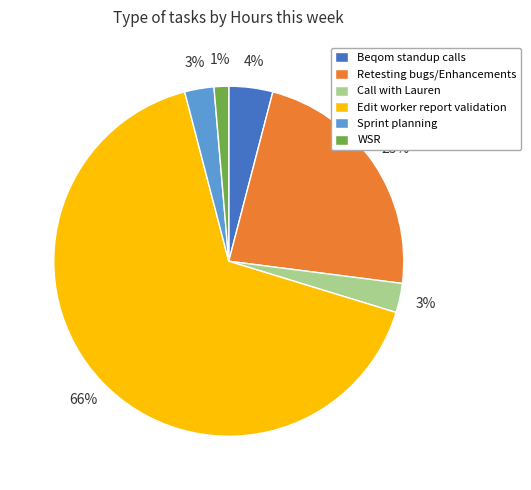

To the nearest percent, what percentage of the pie is WSR?

1%